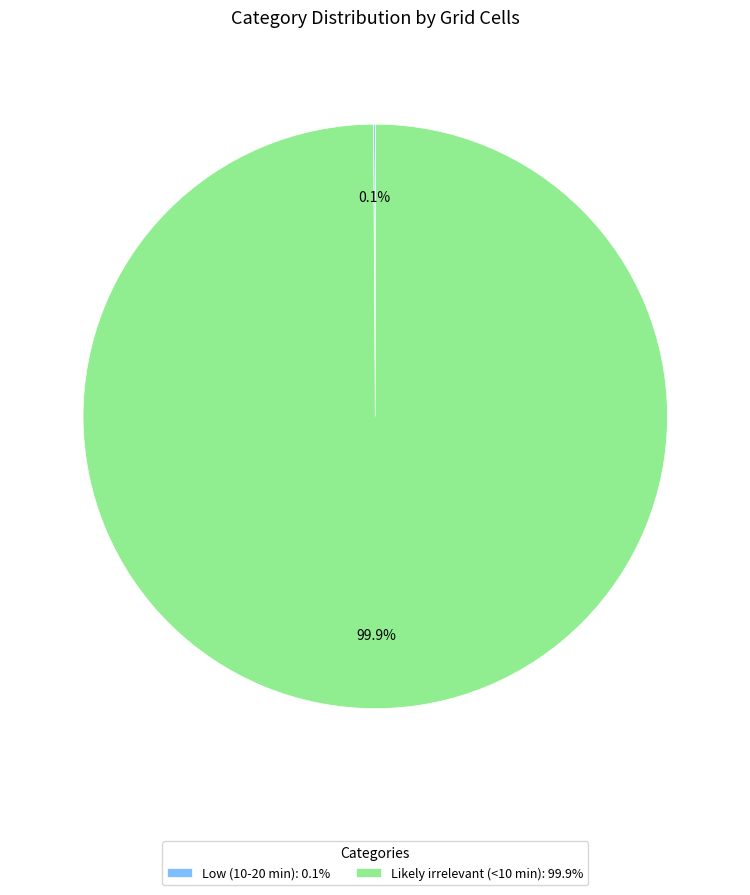

How much of the chart is everything except Likely irrelevant (<10 min): 99.9%?

0.1%